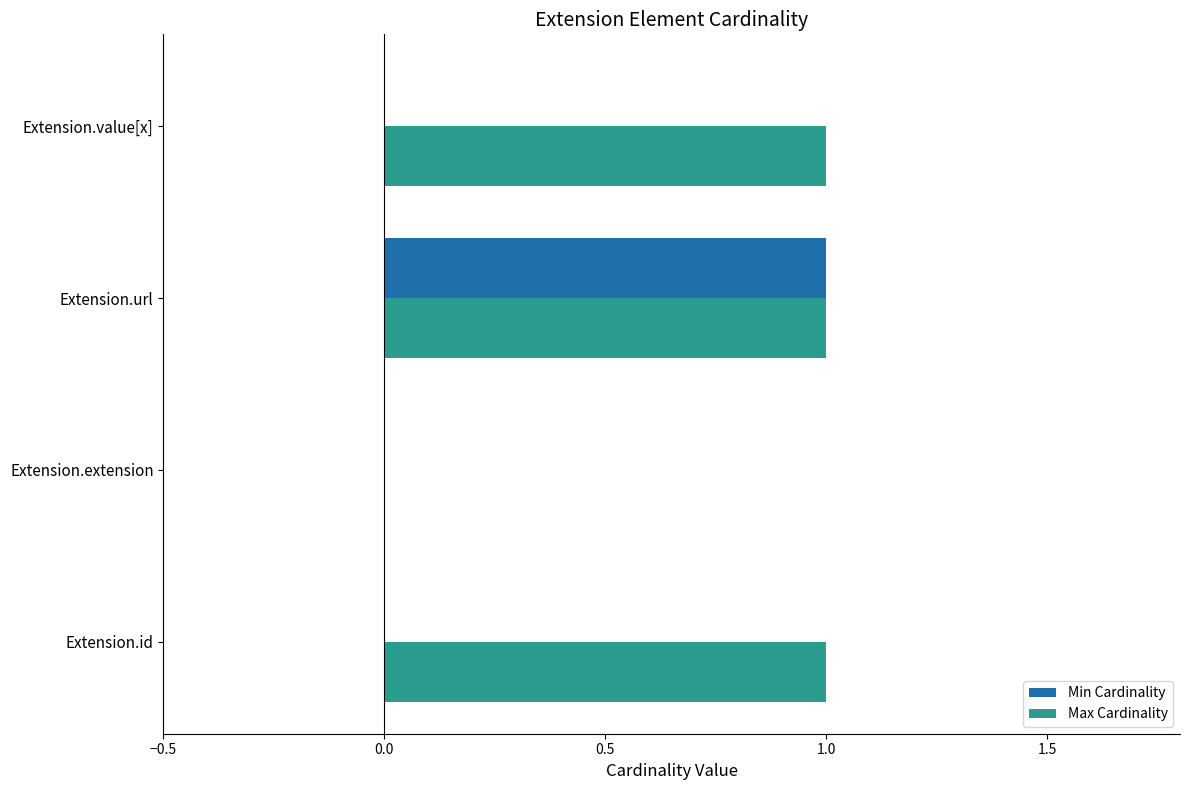

True or false: Max Cardinality has a value of 1 at Extension.value[x].

True